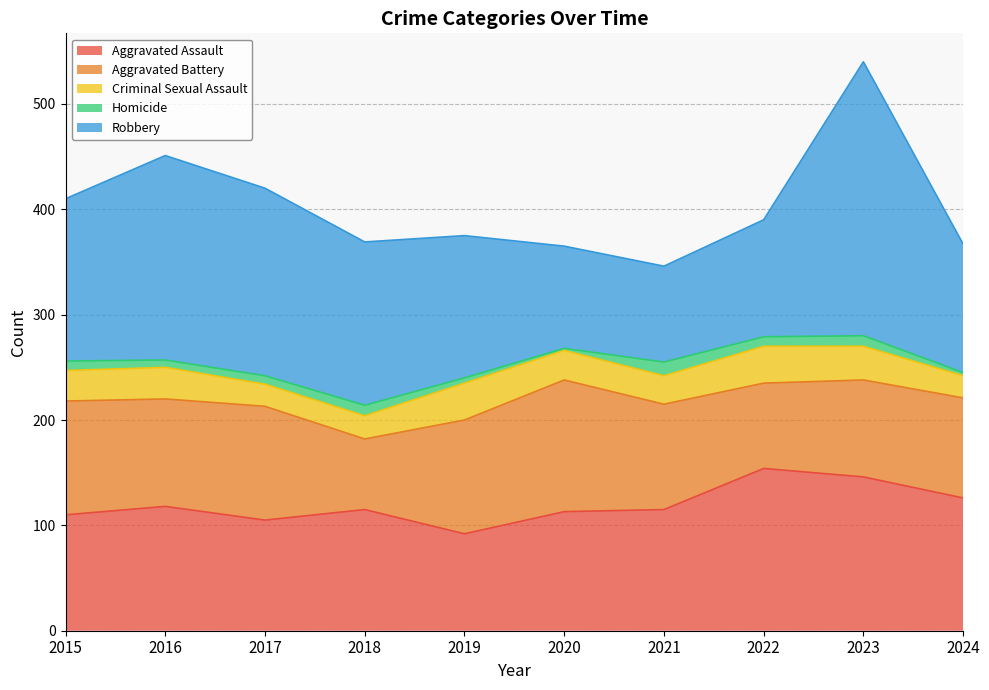

Where does the Robbery series first go above 154?

2016